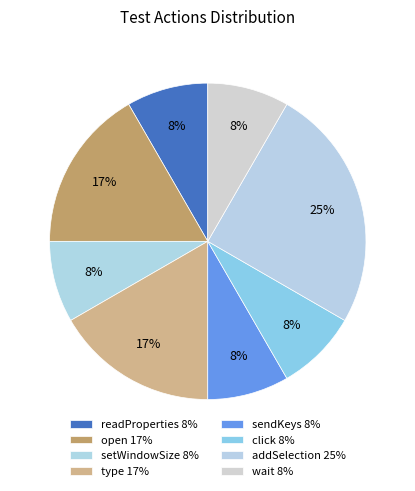

What percentage is NOT represented by wait?

91.7%